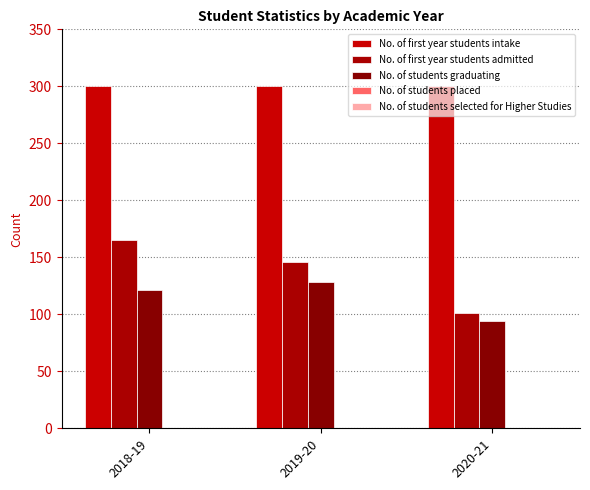

Which series has the widest spread of values?

No. of first year students admitted